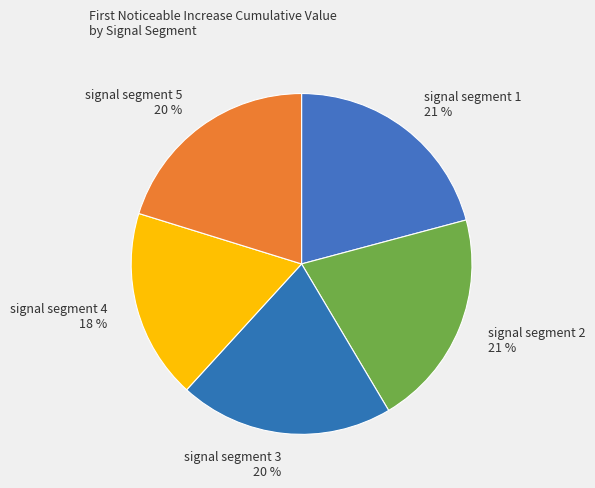

To the nearest percent, what is the difference between the signal segment 5 20 % and signal segment 4 18 % slice percentages?

2%